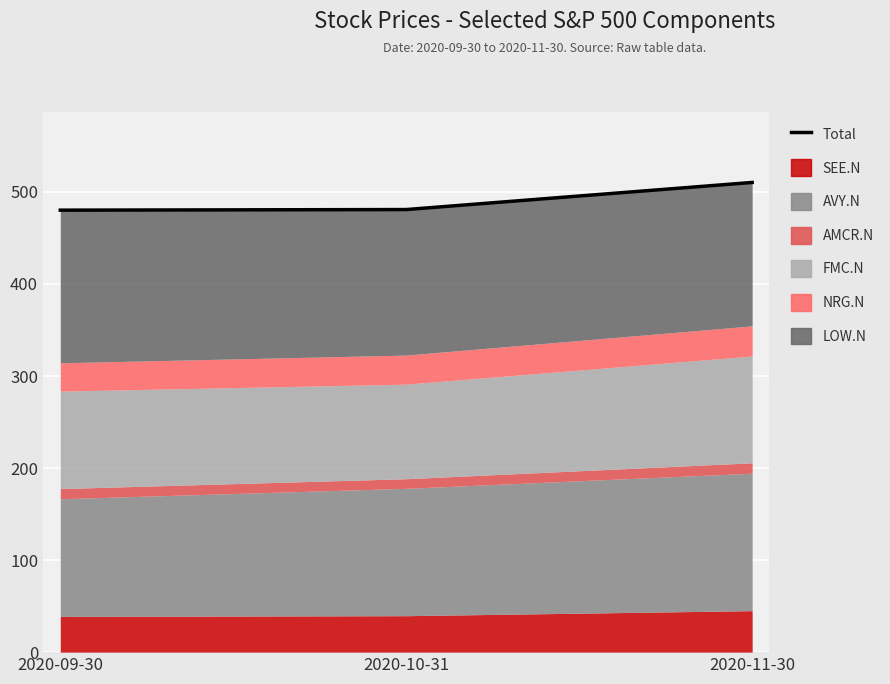

What is the ratio of the value at 2020-09-30 to the value at 2020-10-31?

1.0